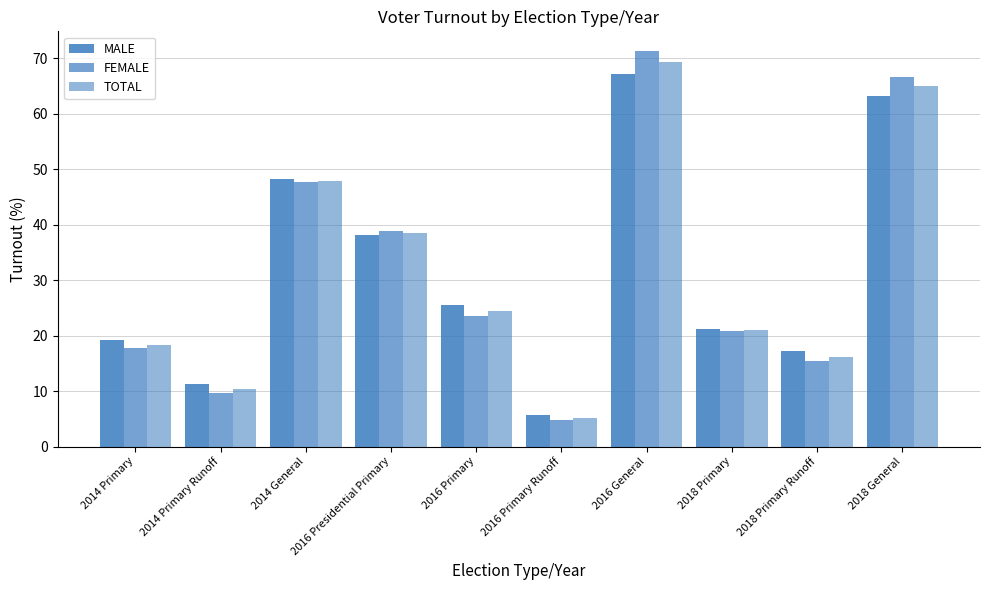

How many distinct data groups are displayed?

3